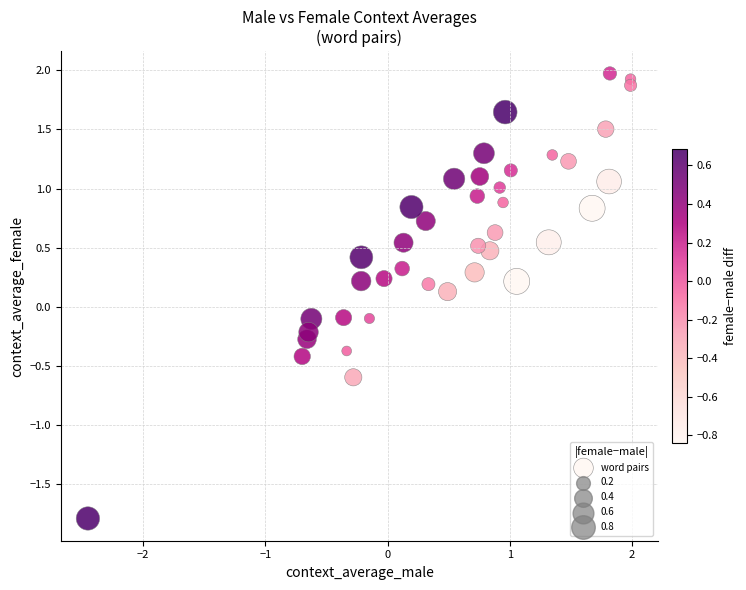

What is the range of X values (max minus min)?

4.4